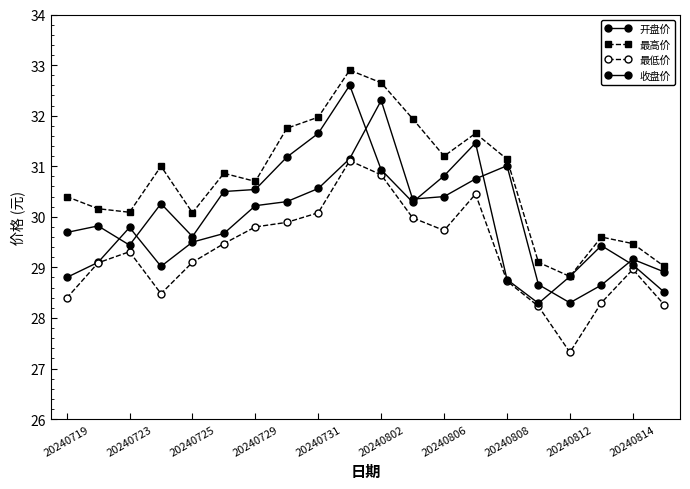

Count the number of data series in this chart.

4